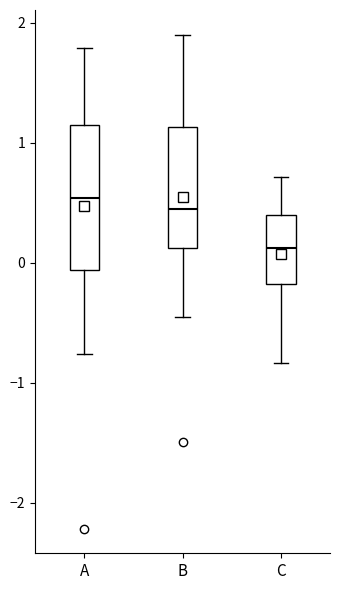

Reading left to right, read every box against the y-axis: the position of its median line, the range the box covers, and the ends of its whiskers. The values are not printed on the chart, so give them approximately, as read against the axis.

A: median 0.5, box -0.1 to 1.2, whiskers -0.8 to 1.8
B: median 0.4, box 0.1 to 1.1, whiskers -0.4 to 1.9
C: median 0.1, box -0.2 to 0.4, whiskers -0.8 to 0.7